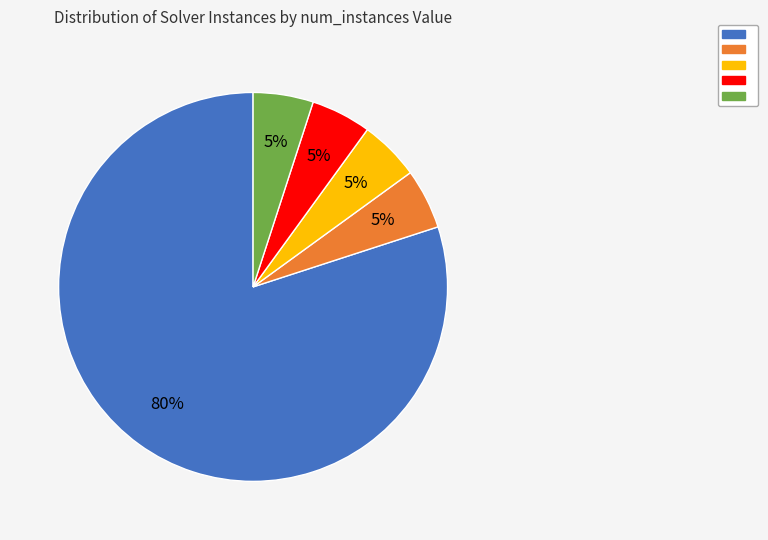

To the nearest percent, what is the difference between the largest and smallest slice percentages?

75%